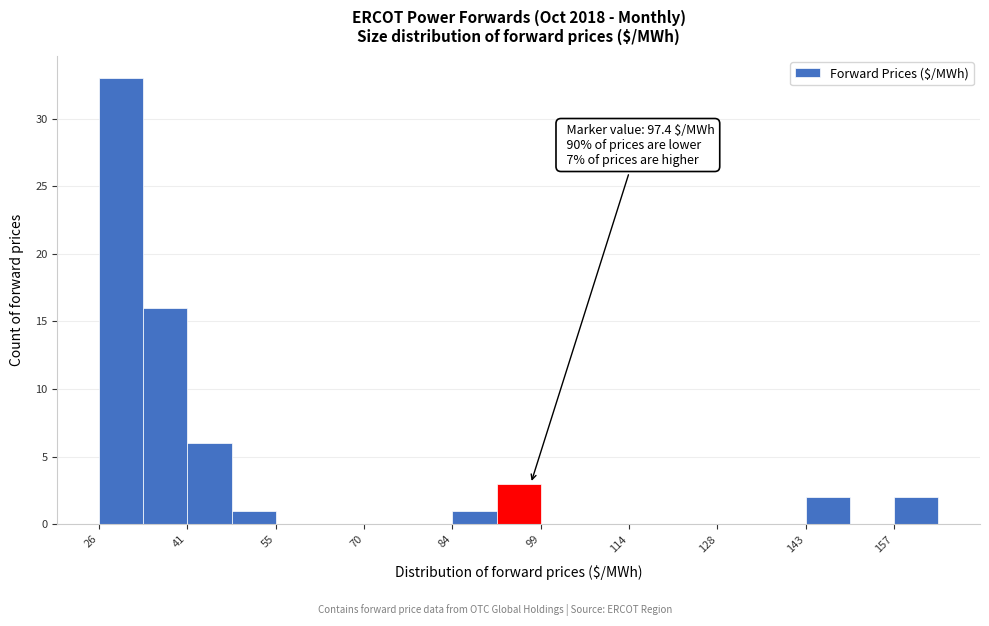

Around what value on the x-axis is the tallest bar? Give the approximate position of its centre, as read against the axis.

30